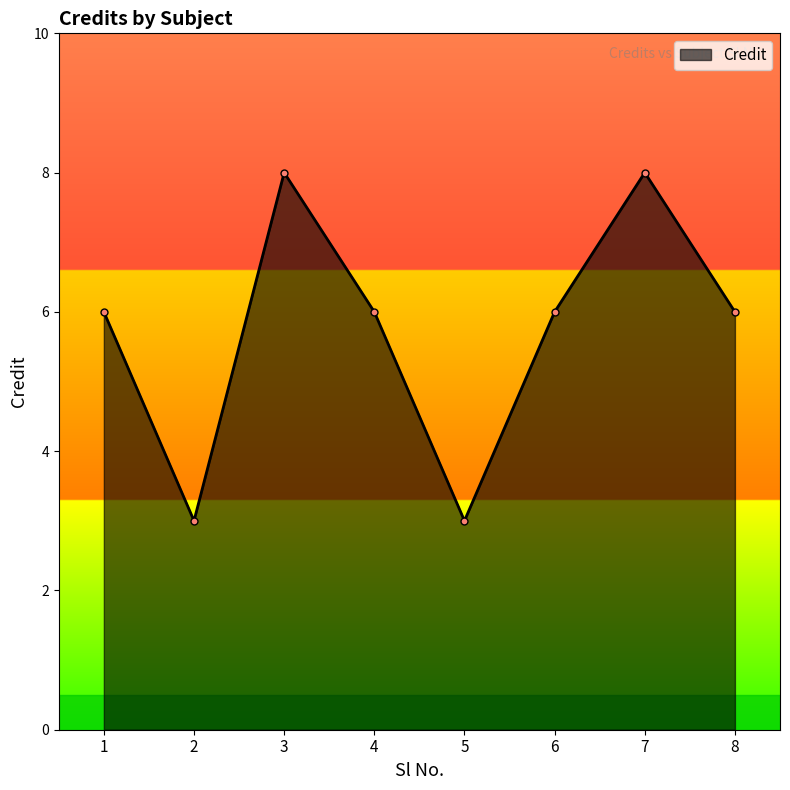

What is the sum of the values at 5 and 2?

6